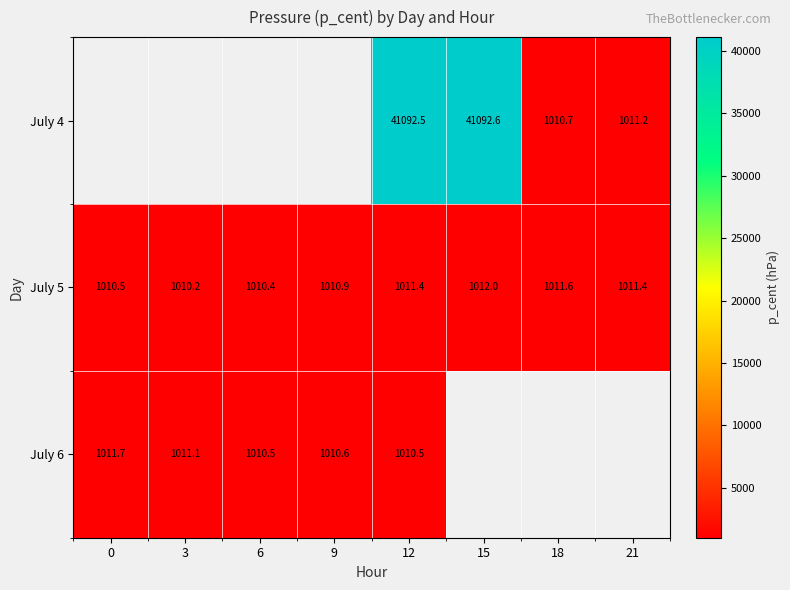

At 12, list the series in order from largest to smallest.

July 4, July 5, July 6